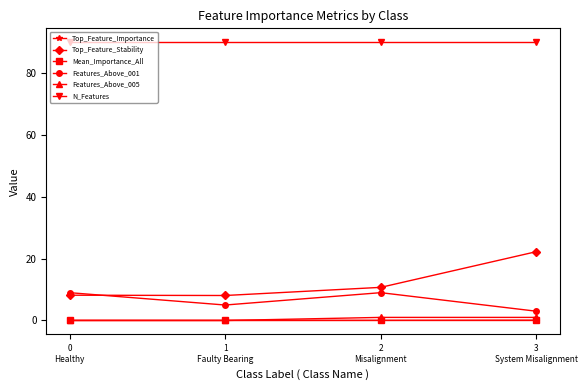

True or false: N_Features has more than 2 points higher than both neighbors.

False